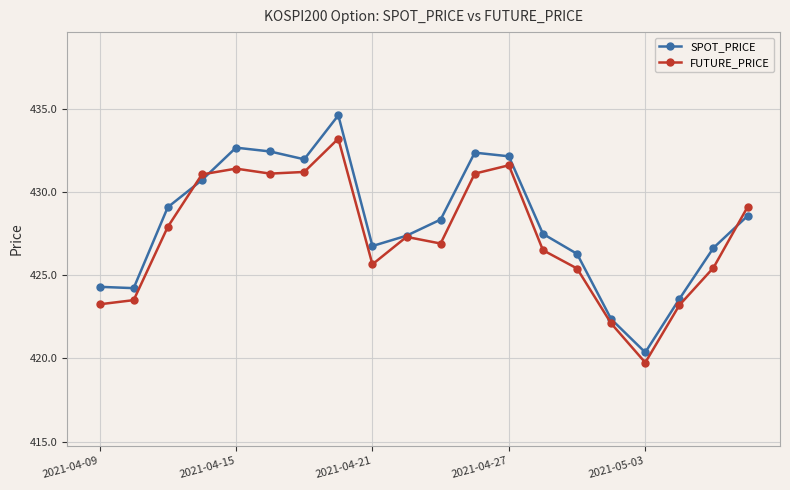

What is the value of the SPOT_PRICE point at the 11th from the left?

428.3